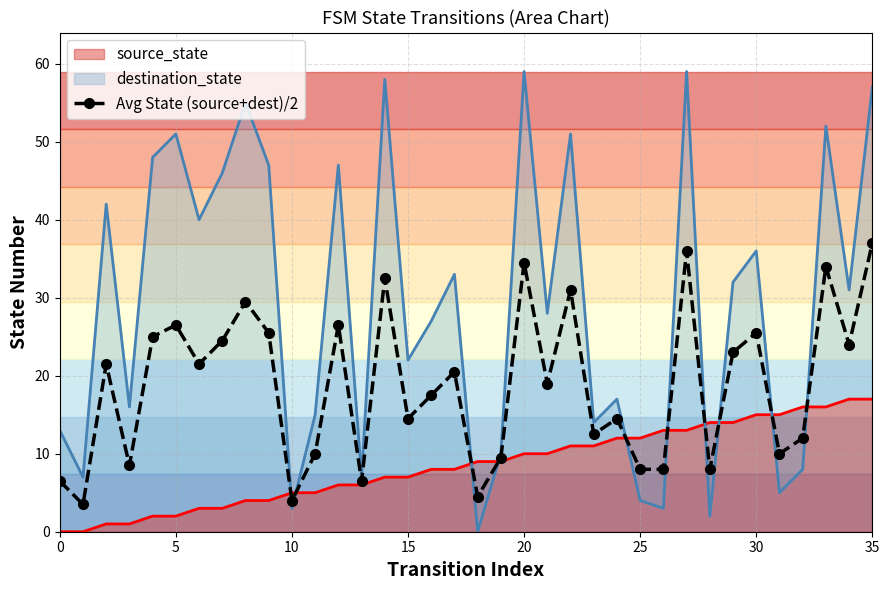

Is it true that the value at 17 is 20.5?

True